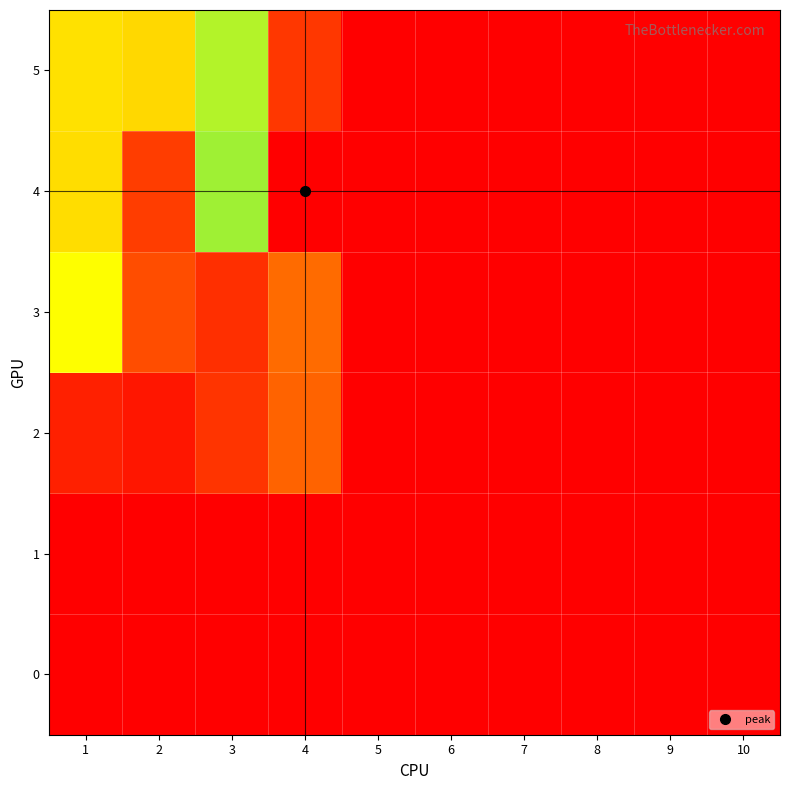

Reading right to left, what are all the values shown in this chart?

0: 10=0.0	9=0.0	8=0.0	7=0.0	6=0.0	5=0.0	4=0.0	3=0.0	2=0.0	1=0.0
1: 10=0.0	9=0.0	8=0.0	7=0.0	6=0.0	5=0.0	4=0.0	3=0.0	2=0.0	1=0.0
2: 10=0.0	9=0.0	8=0.0	7=0.0	6=0.0	5=0.0	4=2.1	3=1.1	2=0.5	1=0.7
3: 10=0.0	9=0.0	8=0.0	7=0.0	6=0.0	5=0.0	4=2.2	3=1.0	2=1.6	1=4.7
4: 10=0.0	9=0.0	8=0.0	7=0.0	6=0.0	5=0.0	4=10.6	3=5.1	2=1.3	1=4.2
5: 10=0.0	9=0.0	8=0.0	7=0.0	6=0.0	5=0.0	4=9.8	3=5.1	2=4.1	1=7.7